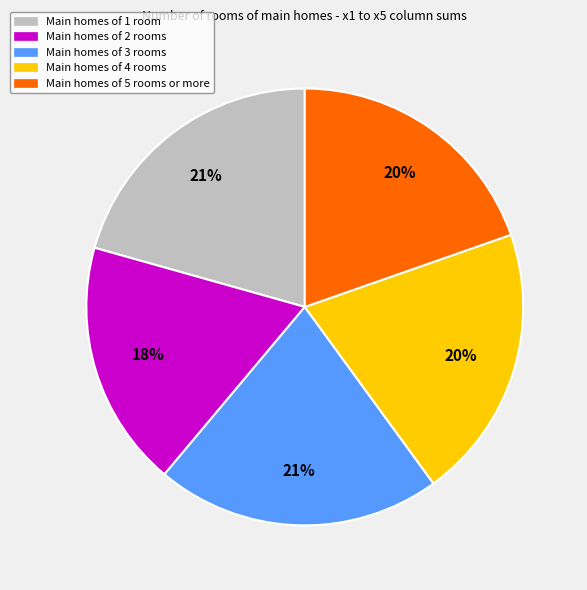

To the nearest percent, what is the average slice percentage?

20%